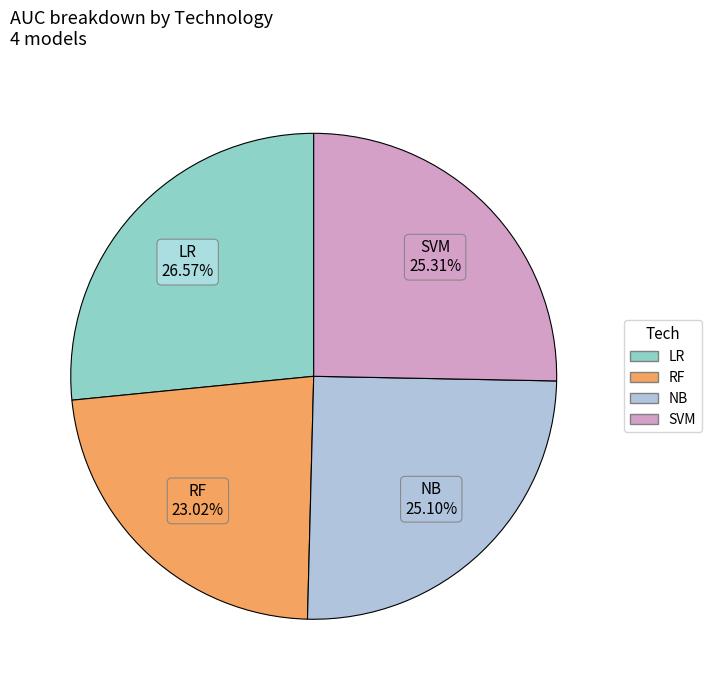

Does RF represent more than half of the total?

No